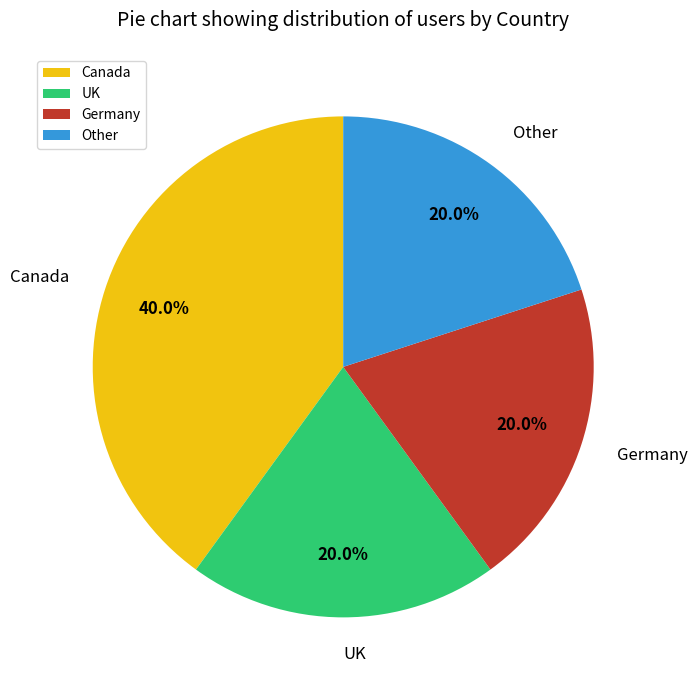

To the nearest percent, what percentage of the pie is UK?

20%